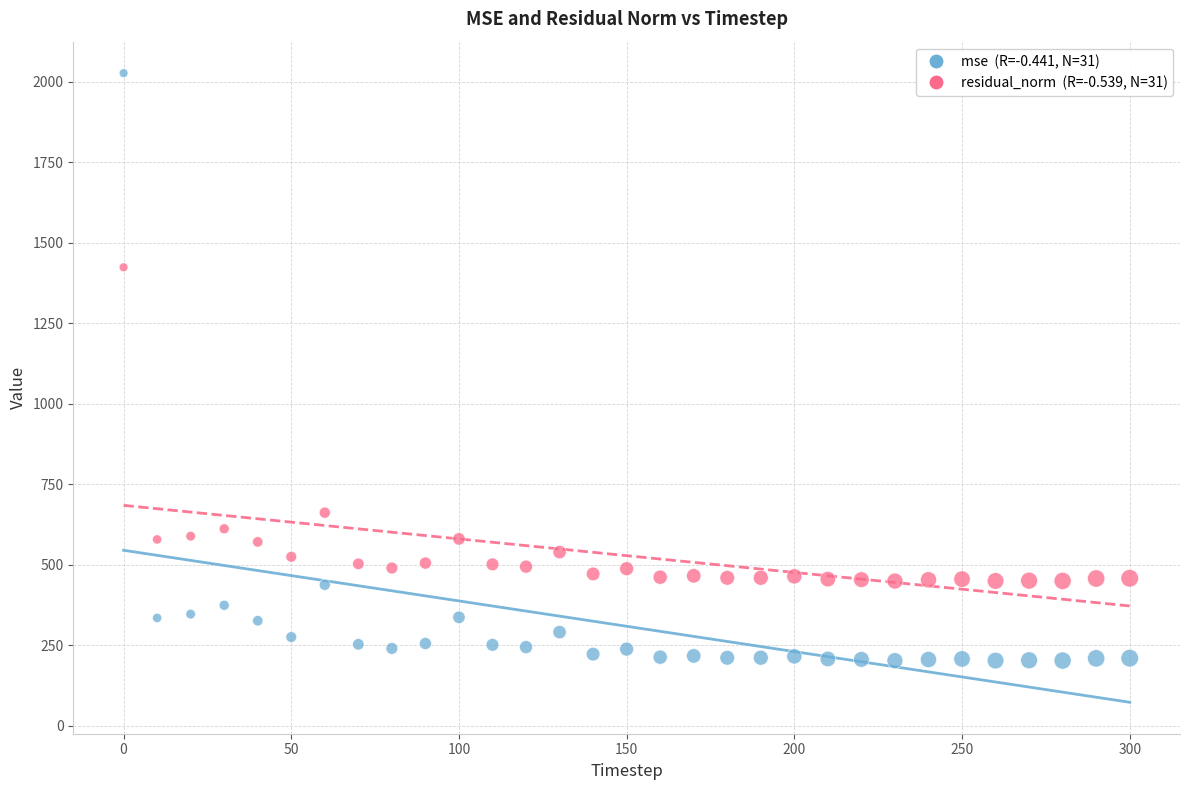

Across all series, what Y value is closest to 1114?

1423.7